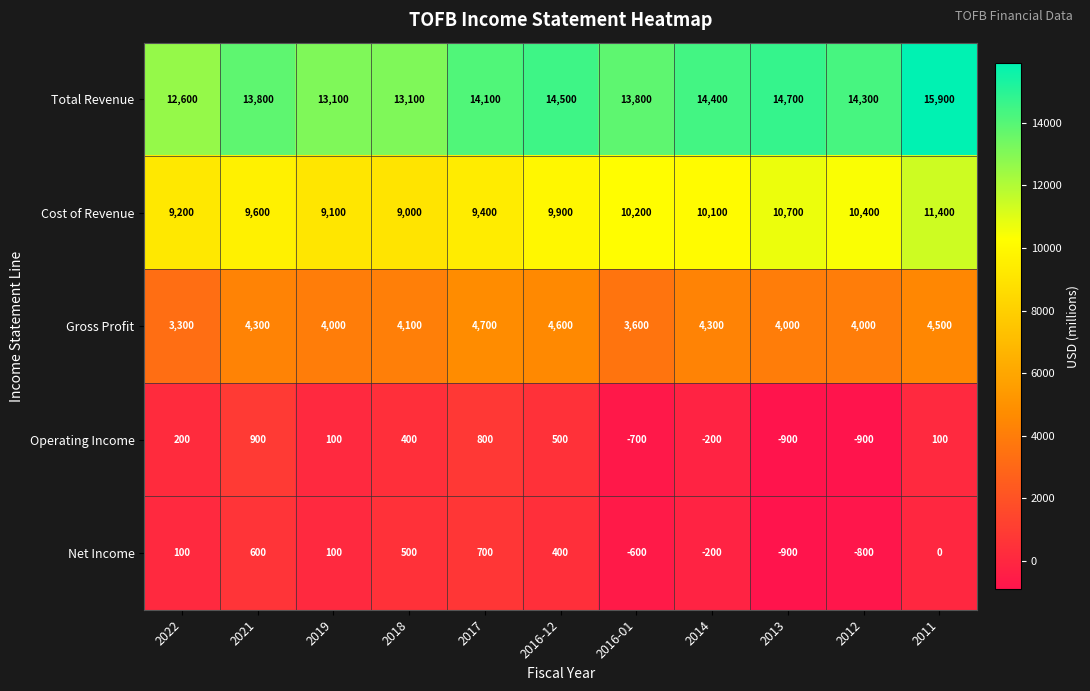

Which series has the largest range (max minus min)?

Total Revenue